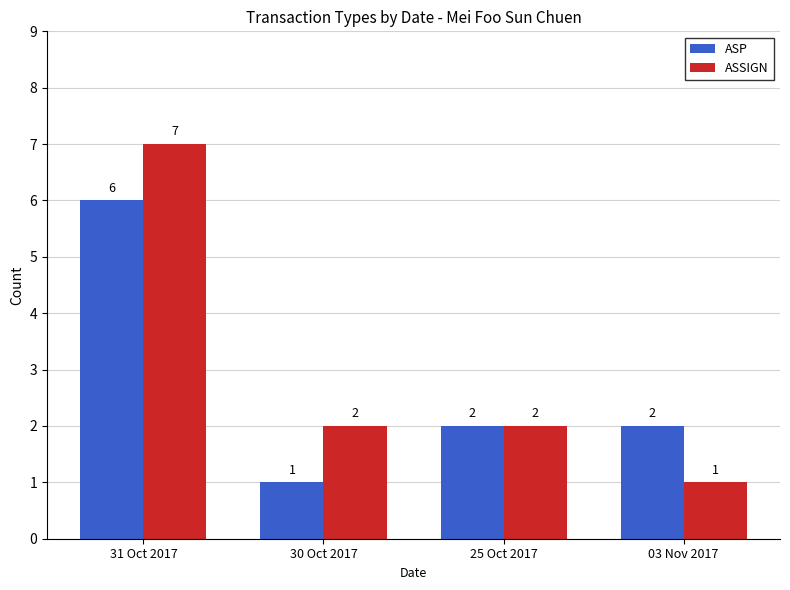

What is the value of the ASSIGN bar at the 1st from the left?

7